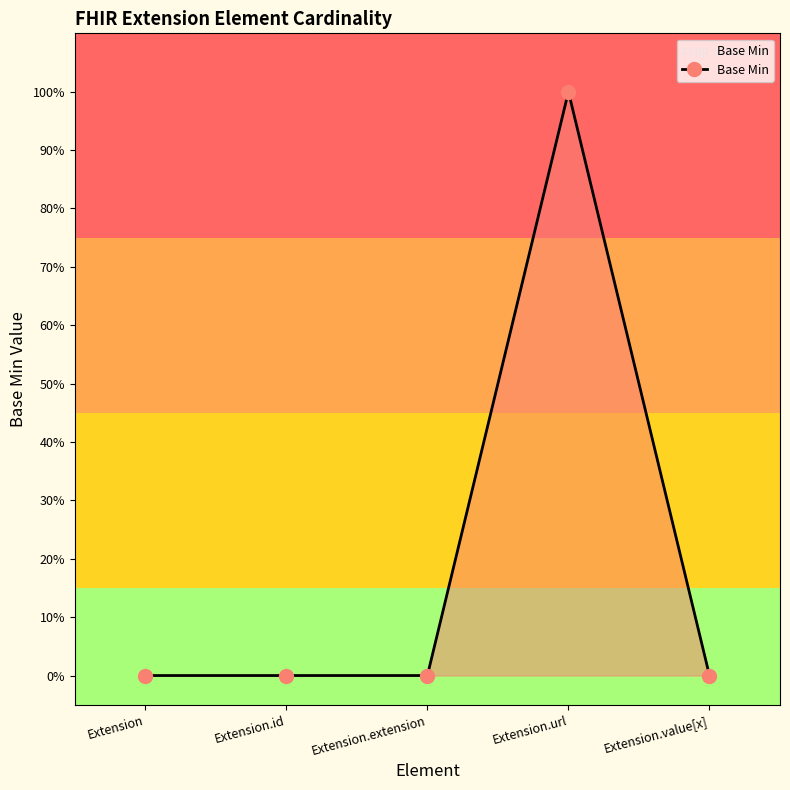

True or false: there are more than 1 points higher than both neighbors.

False